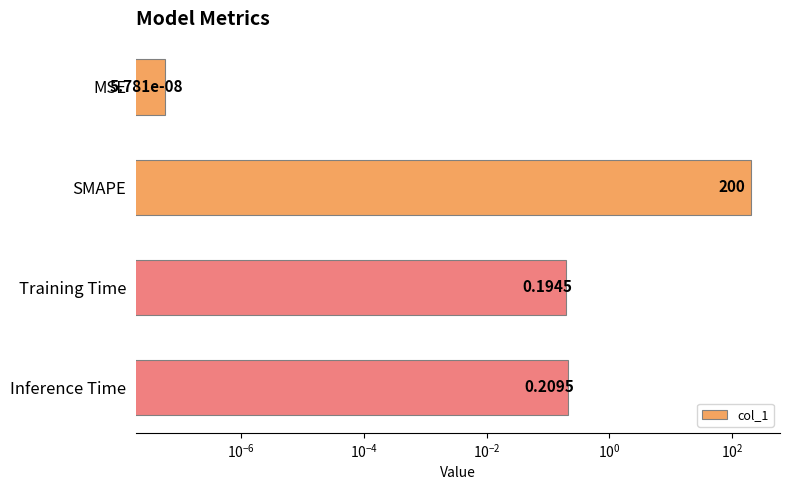

Reading right to left, what are all the values shown in this chart?

0.2	0.2	200.0	0.0